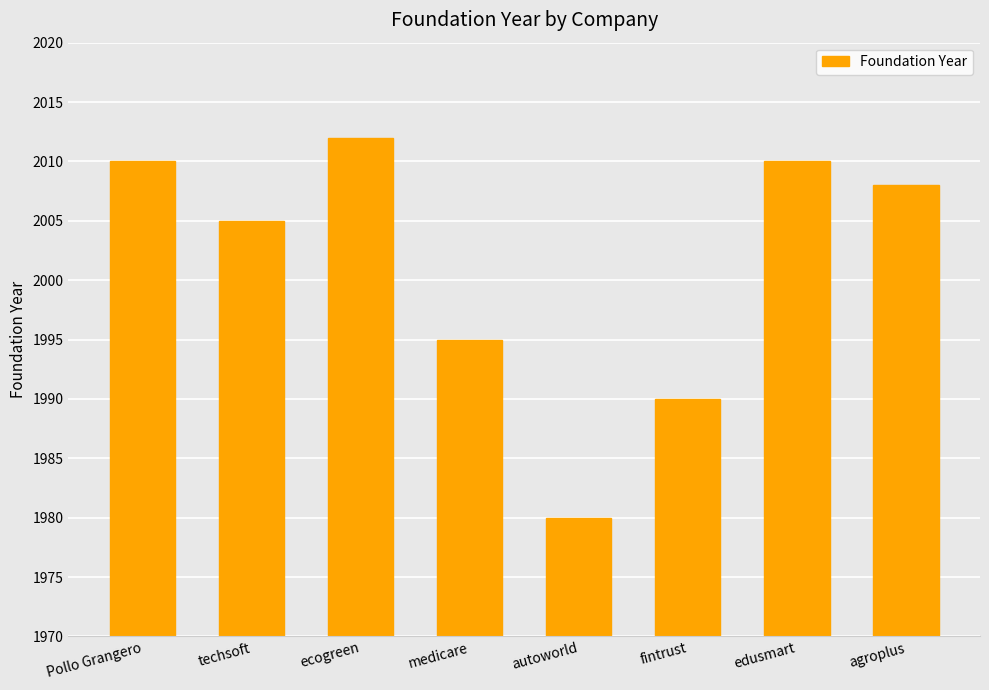

What position from the left is Pollo Grangero?

1